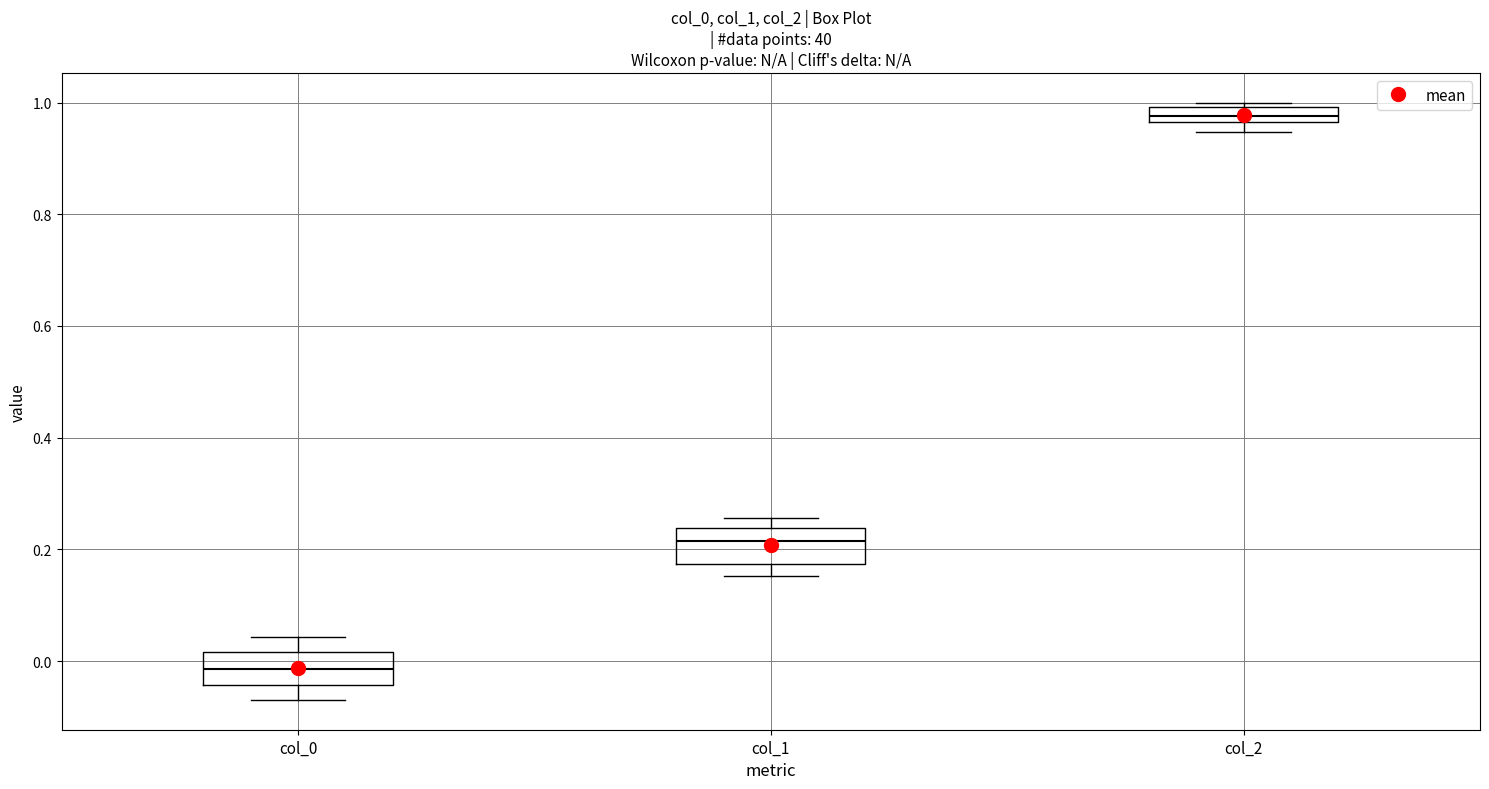

Which box's median line is the highest?

col_2